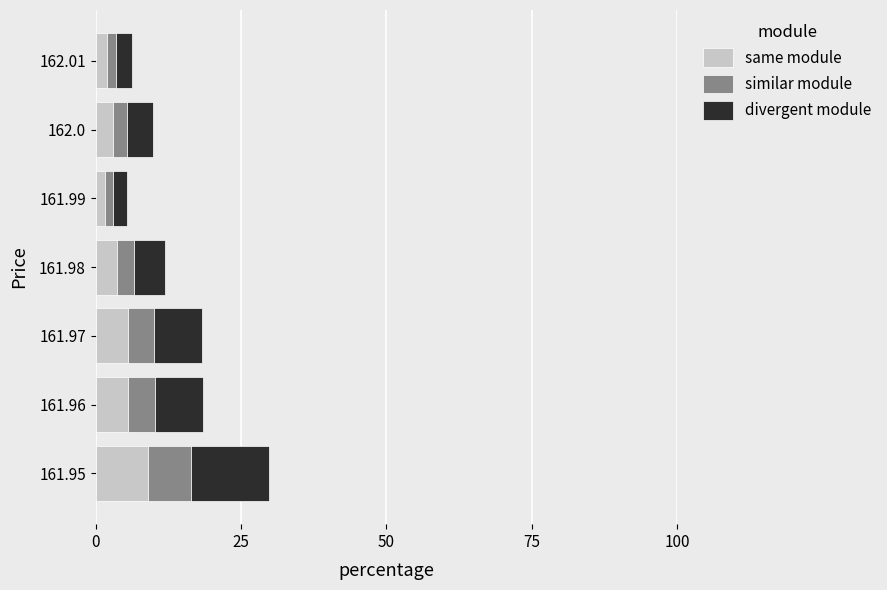

Is it true that same module equals 2.3 at 161.95?

False